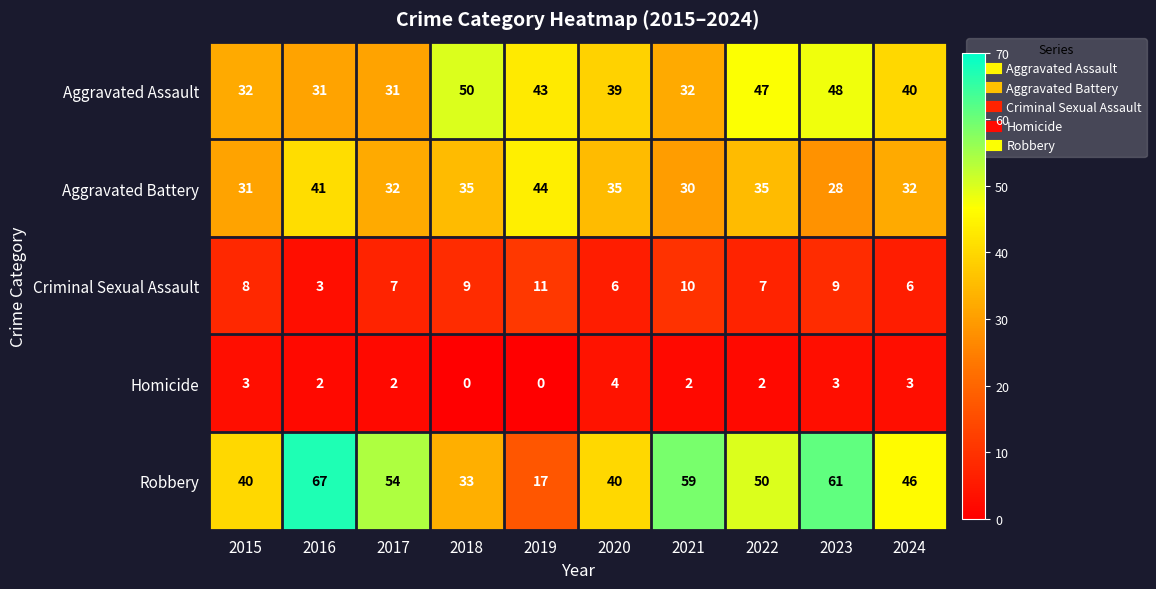

At how many categories does at least one series exceed 1?

10